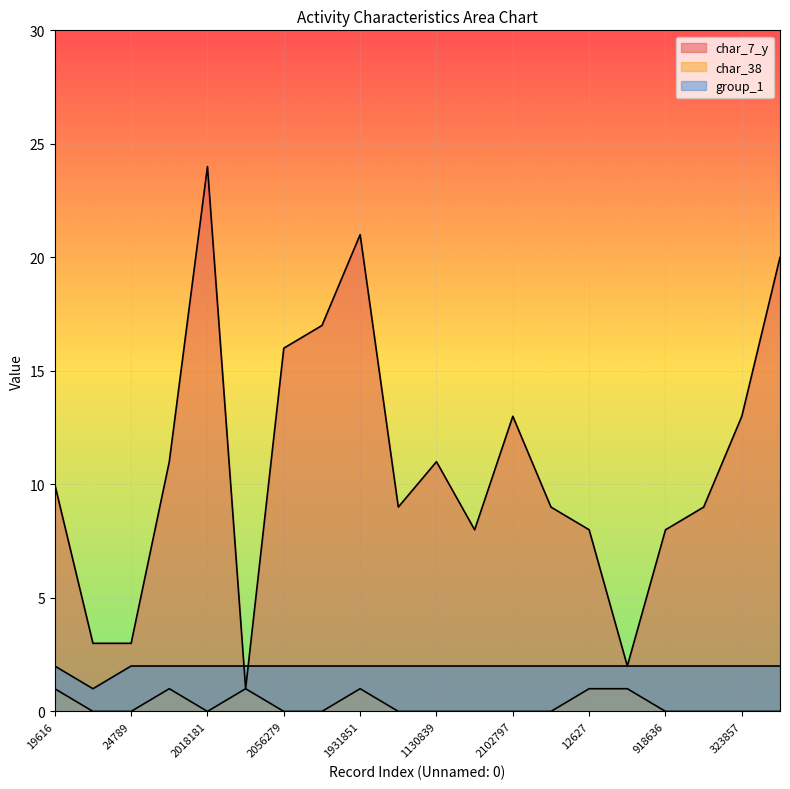

What are all the series names shown in the legend?

char_7_y, char_38, group_1